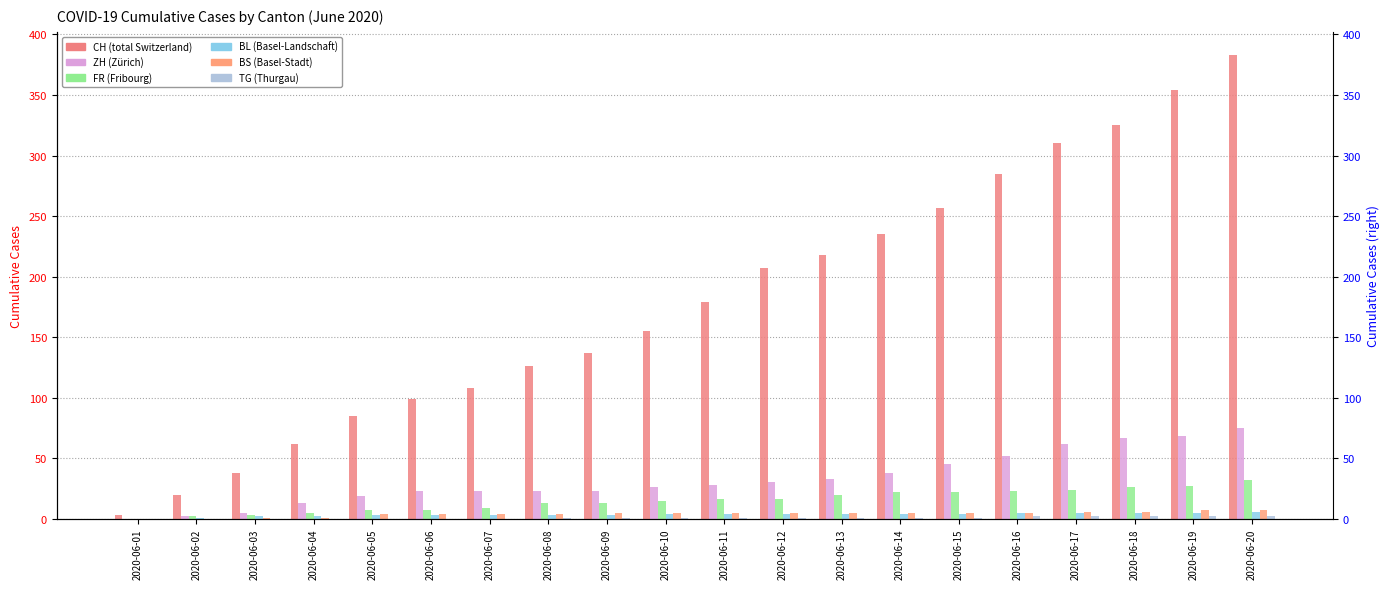

How many bars are there in each group?

6